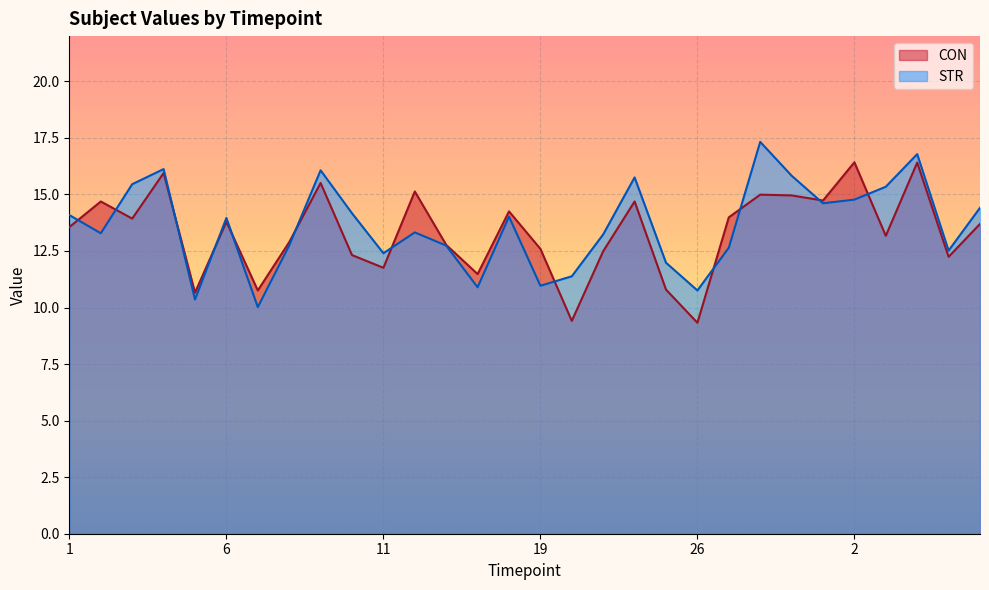

What is the difference between the maximum and minimum values in the CON series?

7.1